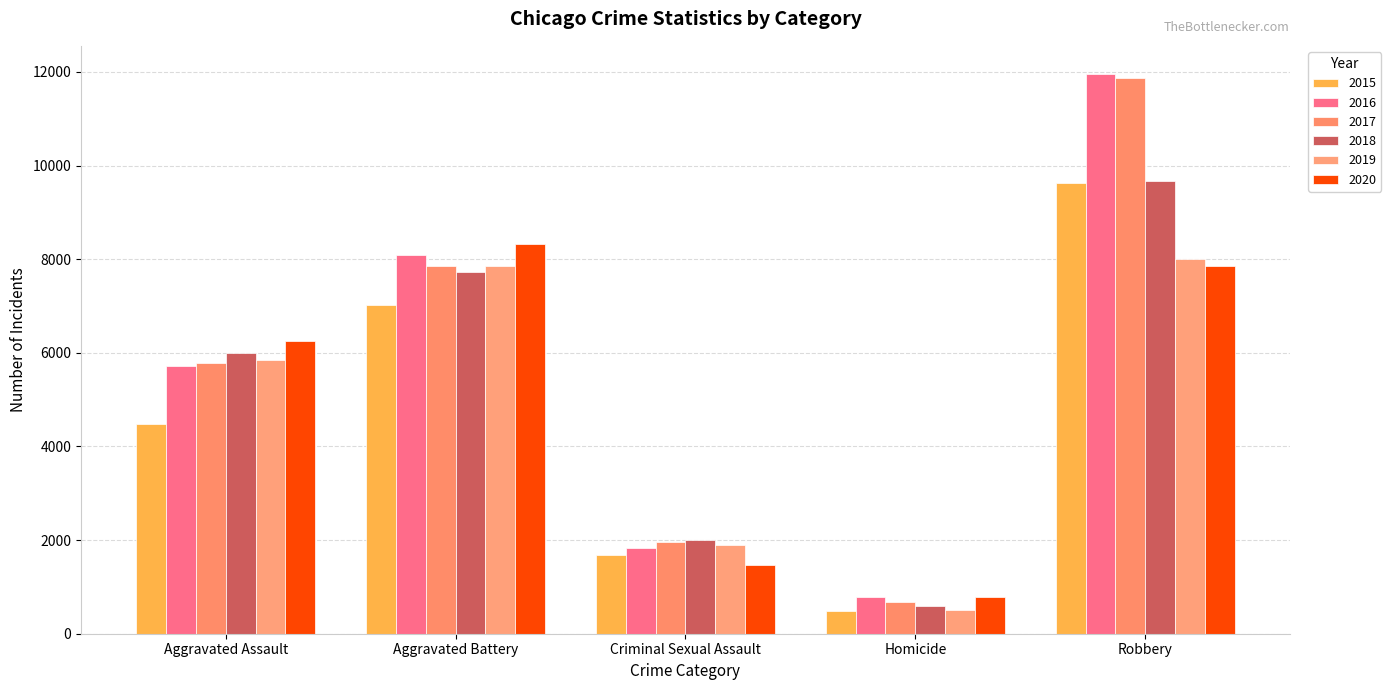

What is the average value of the 2016 series?

5675